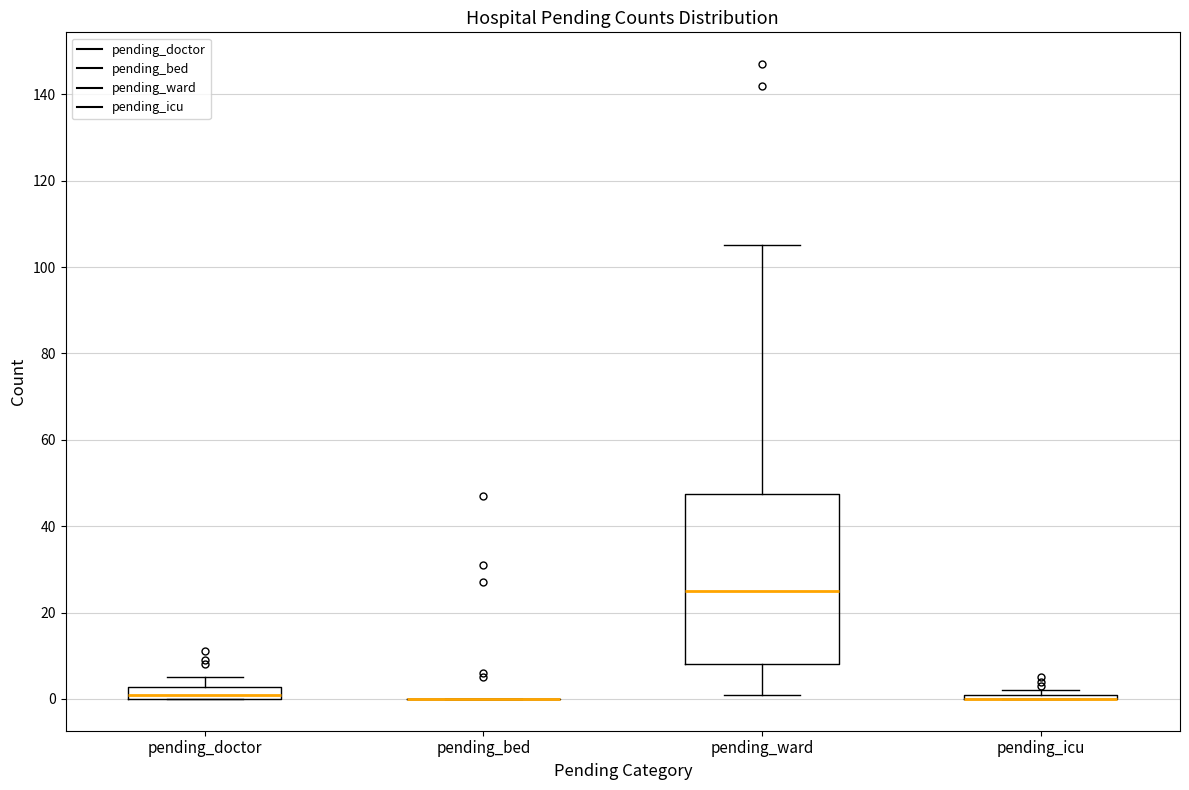

Which box is the tallest, from its lower edge to its upper edge?

pending_ward